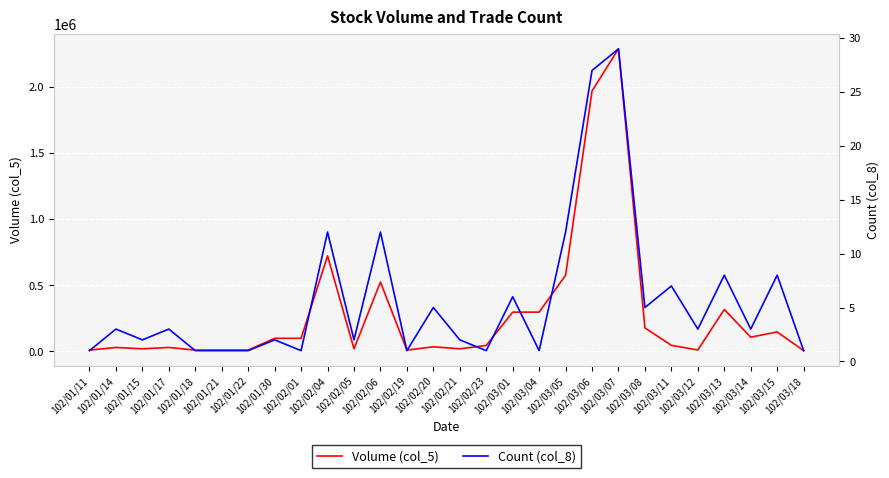

What is the difference between the Volume (col_5) values at 102/03/18 and 102/03/15?

141000